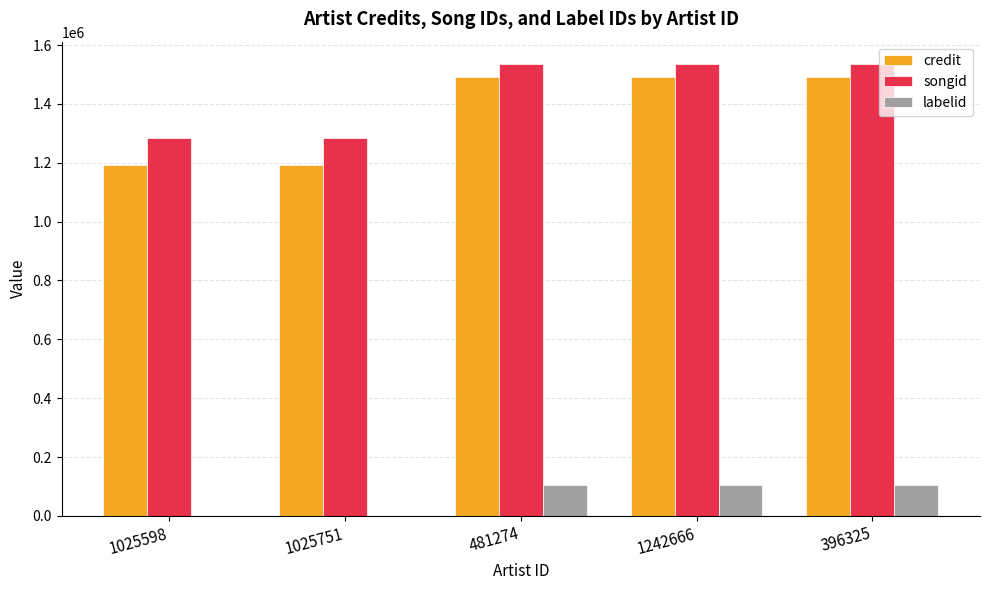

How many categories are shown in the chart?

5